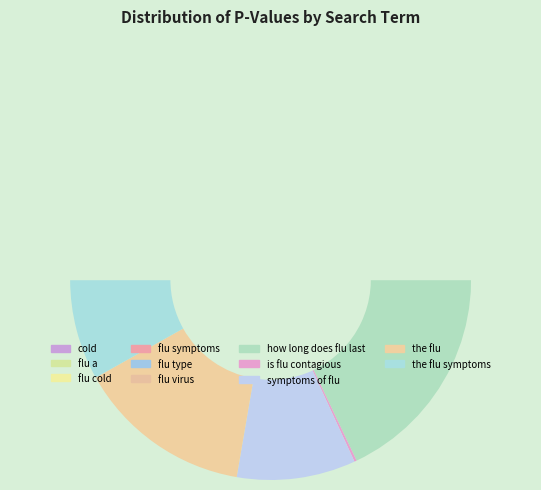

To the nearest percent, what is the difference between the largest and smallest slice percentages?

43%